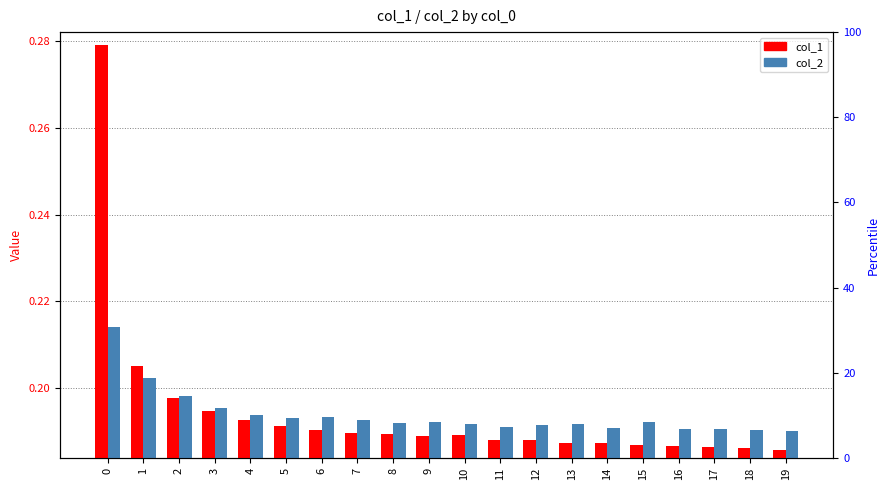

True or false: col_2 has a value of 0.2 at 16.

True